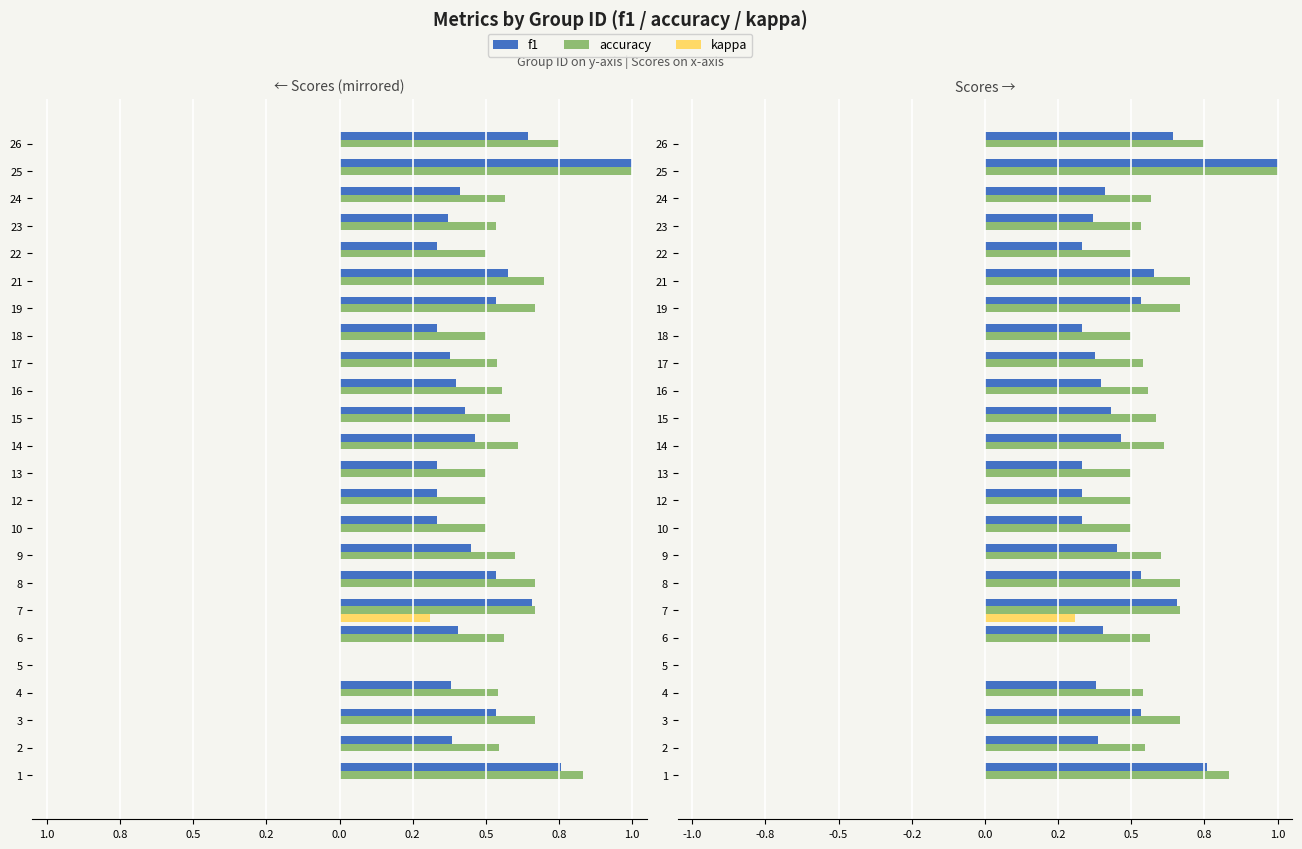

Rank the series at 22 from highest to lowest value.

accuracy, f1, kappa